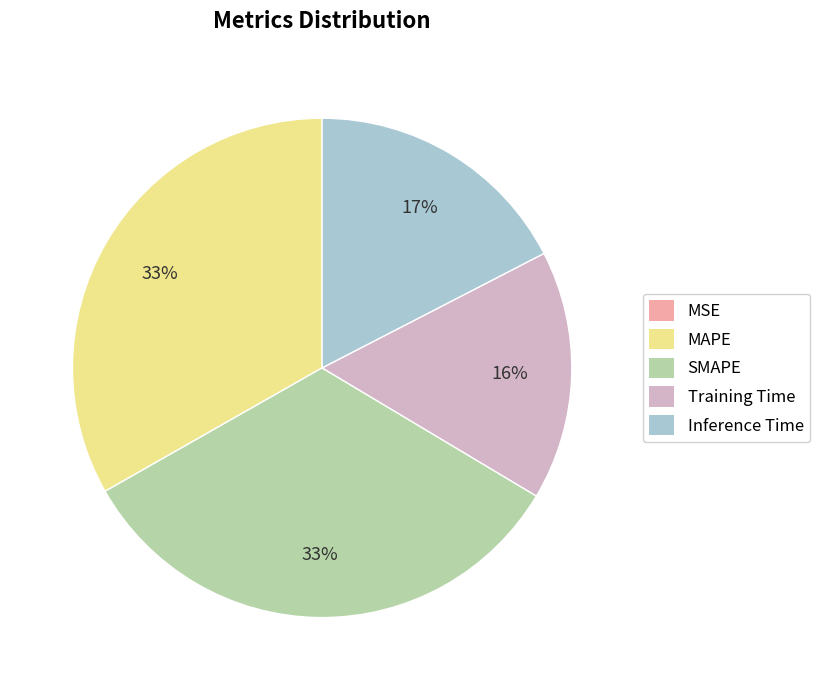

Do Inference Time and MAPE together represent more than half of the pie?

Yes